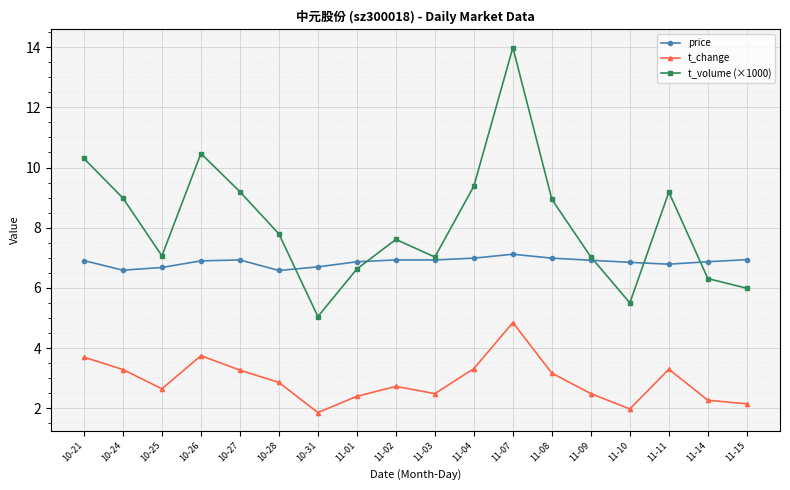

At 10-24, list the series in order from largest to smallest.

t_volume (×1000), price, t_change